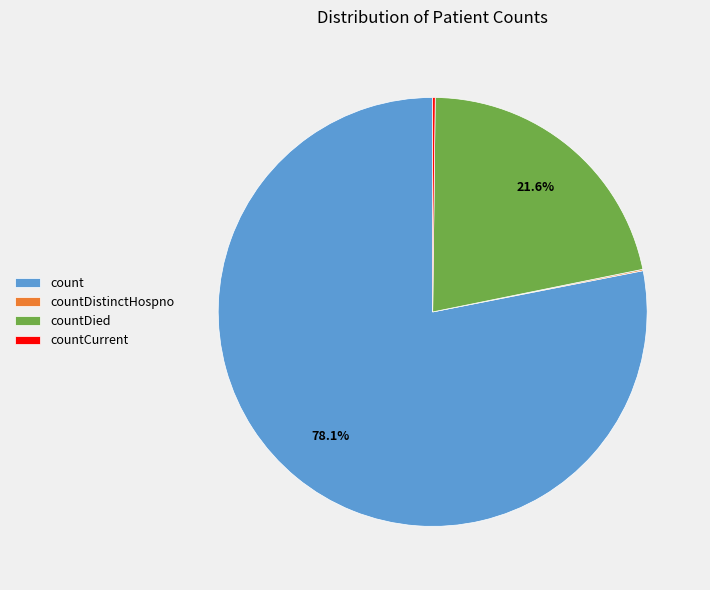

Which slice represents more than half of the pie?

count